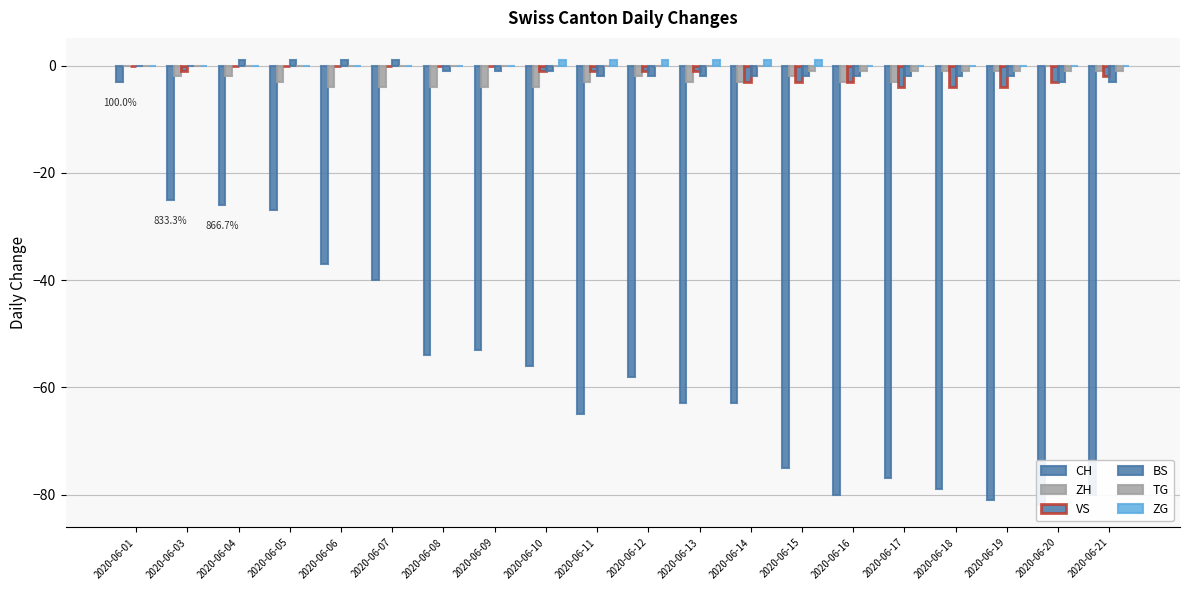

Reading left to right, what are all the values shown in this chart?

CH: 2020-06-01=-3	2020-06-03=-25	2020-06-04=-26	2020-06-05=-27	2020-06-06=-37	2020-06-07=-40	2020-06-08=-54	2020-06-09=-53	2020-06-10=-56	2020-06-11=-65	2020-06-12=-58	2020-06-13=-63	2020-06-14=-63	2020-06-15=-75	2020-06-16=-80	2020-06-17=-77	2020-06-18=-79	2020-06-19=-81	2020-06-20=-82	2020-06-21=-80
ZH: 2020-06-01=0	2020-06-03=-2	2020-06-04=-2	2020-06-05=-3	2020-06-06=-4	2020-06-07=-4	2020-06-08=-4	2020-06-09=-4	2020-06-10=-4	2020-06-11=-3	2020-06-12=-2	2020-06-13=-3	2020-06-14=-3	2020-06-15=-2	2020-06-16=-3	2020-06-17=-3	2020-06-18=-1	2020-06-19=-1	2020-06-20=0	2020-06-21=-1
VS: 2020-06-01=0	2020-06-03=-1	2020-06-04=0	2020-06-05=0	2020-06-06=0	2020-06-07=0	2020-06-08=0	2020-06-09=0	2020-06-10=-1	2020-06-11=-1	2020-06-12=-1	2020-06-13=-1	2020-06-14=-3	2020-06-15=-3	2020-06-16=-3	2020-06-17=-4	2020-06-18=-4	2020-06-19=-4	2020-06-20=-3	2020-06-21=-2
BS: 2020-06-01=0	2020-06-03=0	2020-06-04=1	2020-06-05=1	2020-06-06=1	2020-06-07=1	2020-06-08=-1	2020-06-09=-1	2020-06-10=-1	2020-06-11=-2	2020-06-12=-2	2020-06-13=-2	2020-06-14=-2	2020-06-15=-2	2020-06-16=-2	2020-06-17=-2	2020-06-18=-2	2020-06-19=-2	2020-06-20=-3	2020-06-21=-3
TG: 2020-06-01=0	2020-06-03=0	2020-06-04=0	2020-06-05=0	2020-06-06=0	2020-06-07=0	2020-06-08=0	2020-06-09=0	2020-06-10=0	2020-06-11=0	2020-06-12=0	2020-06-13=0	2020-06-14=0	2020-06-15=-1	2020-06-16=-1	2020-06-17=-1	2020-06-18=-1	2020-06-19=-1	2020-06-20=-1	2020-06-21=-1
ZG: 2020-06-01=0	2020-06-03=0	2020-06-04=0	2020-06-05=0	2020-06-06=0	2020-06-07=0	2020-06-08=0	2020-06-09=0	2020-06-10=1	2020-06-11=1	2020-06-12=1	2020-06-13=1	2020-06-14=1	2020-06-15=1	2020-06-16=0	2020-06-17=0	2020-06-18=0	2020-06-19=0	2020-06-20=0	2020-06-21=0